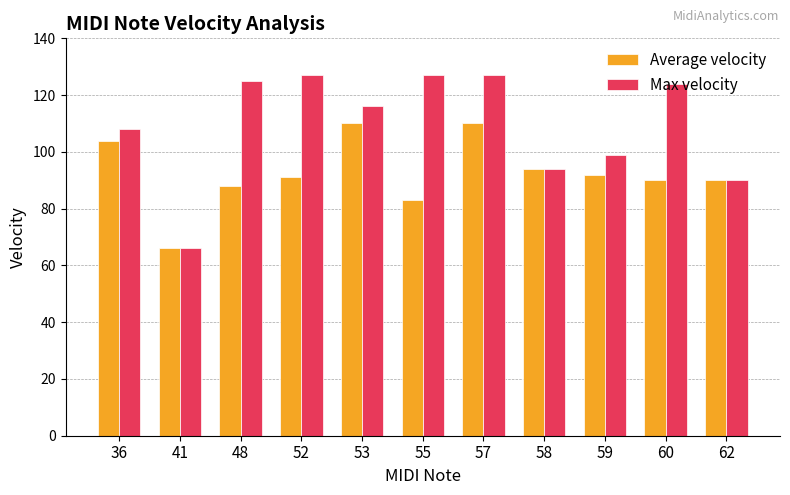

Which category has the lowest value in the Average velocity series?

41